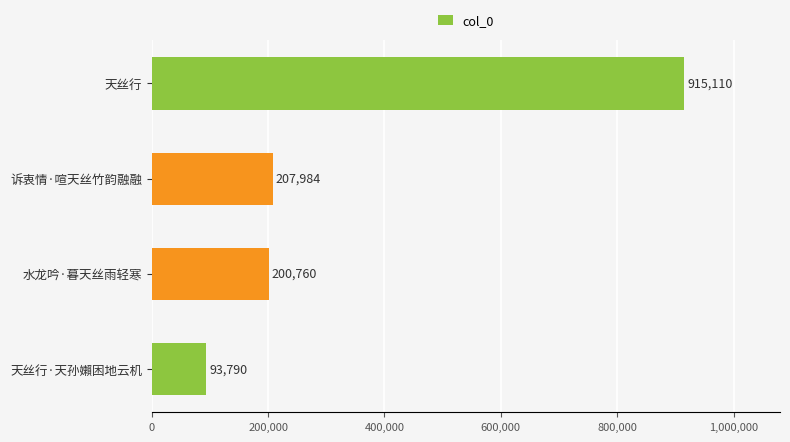

Reading bottom to top, extract all data points from this chart.

天丝行·天孙嬾困地云机=93790	水龙吟·暮天丝雨轻寒=200760	诉衷情·喧天丝竹韵融融=207984	天丝行=915110